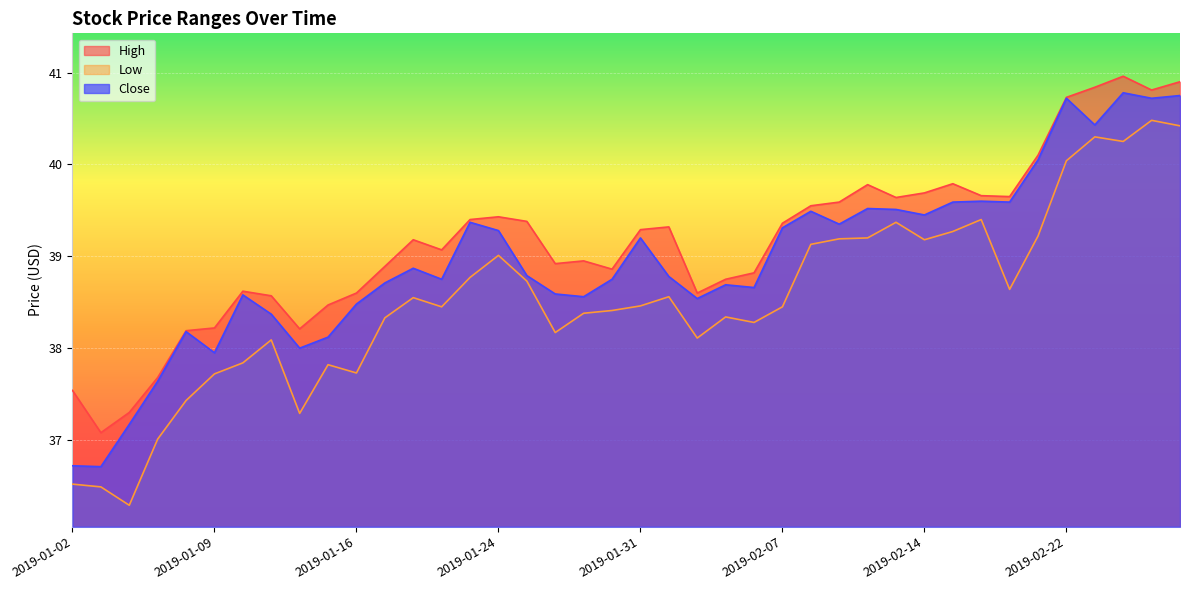

Reading left to right, list all the values displayed in this chart.

High: 37.5	37.1	37.3	37.7	38.2	38.2	38.6	38.6	38.2	38.5	38.6	38.9	39.2	39.1	39.4	39.4	39.4	38.9	39.0	38.9	39.3	39.3	38.6	38.8	38.8	39.4	39.5	39.6	39.8	39.6	39.7	39.8	39.7	39.6	40.1	40.7	40.8	41.0	40.8	40.9
Low: 36.5	36.5	36.3	37.0	37.4	37.7	37.8	38.1	37.3	37.8	37.7	38.3	38.5	38.5	38.8	39.0	38.7	38.2	38.4	38.4	38.5	38.6	38.1	38.3	38.3	38.5	39.1	39.2	39.2	39.4	39.2	39.3	39.4	38.6	39.2	40.0	40.3	40.2	40.5	40.4
Close: 36.7	36.7	37.2	37.6	38.2	38.0	38.6	38.4	38.0	38.1	38.5	38.7	38.9	38.8	39.4	39.3	38.8	38.6	38.6	38.8	39.2	38.8	38.5	38.7	38.7	39.3	39.5	39.4	39.5	39.5	39.5	39.6	39.6	39.6	40.0	40.7	40.4	40.8	40.7	40.8